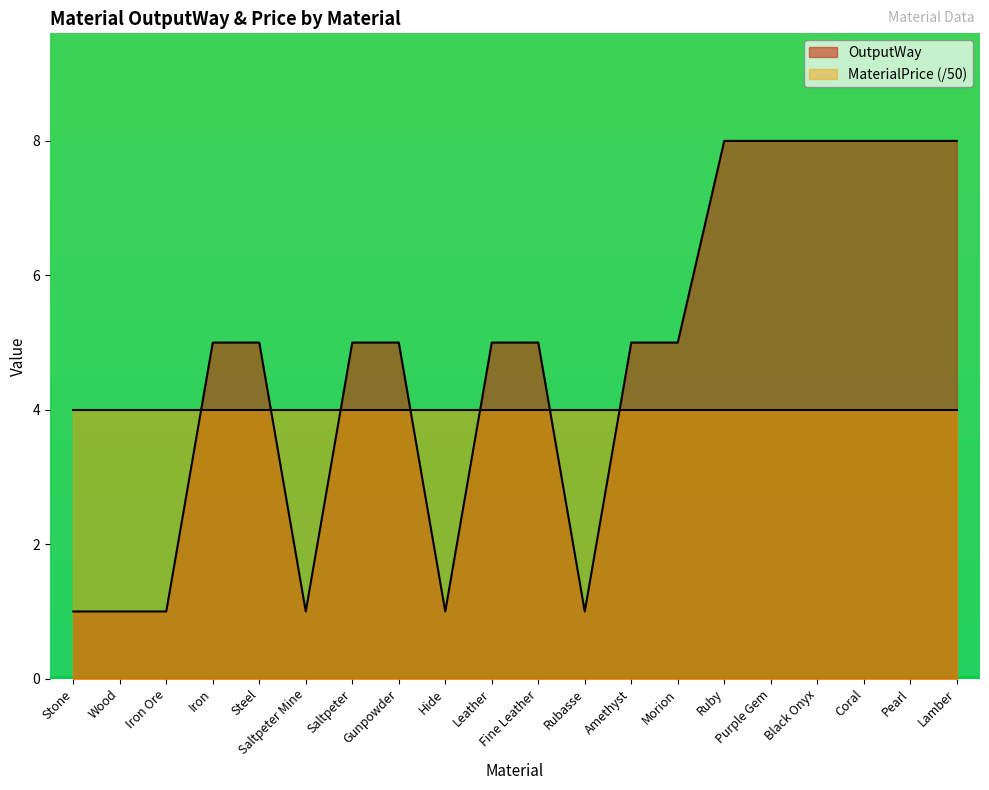

What is the average value?

5